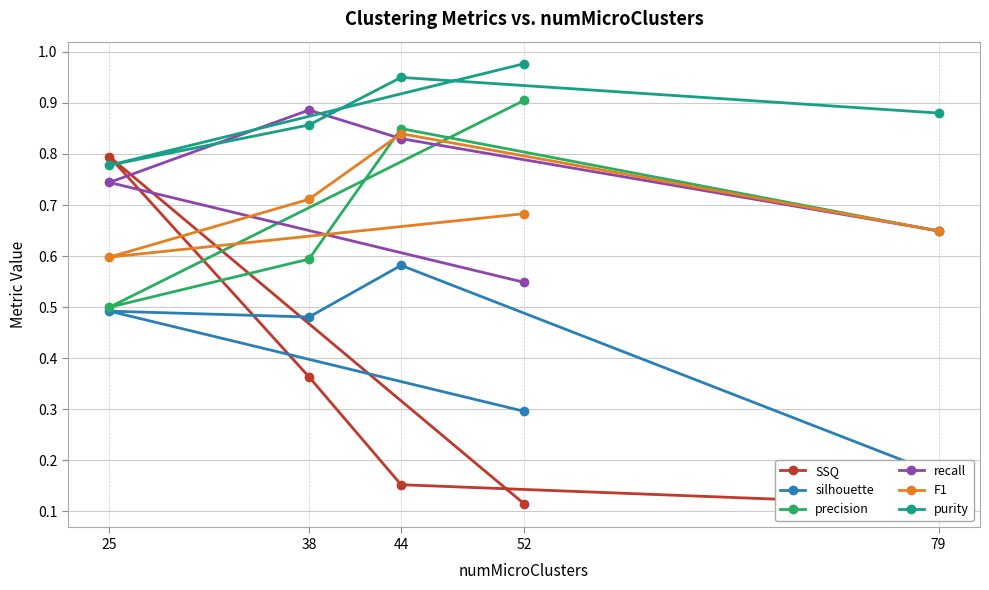

At which category is the sum across all series the highest?

44